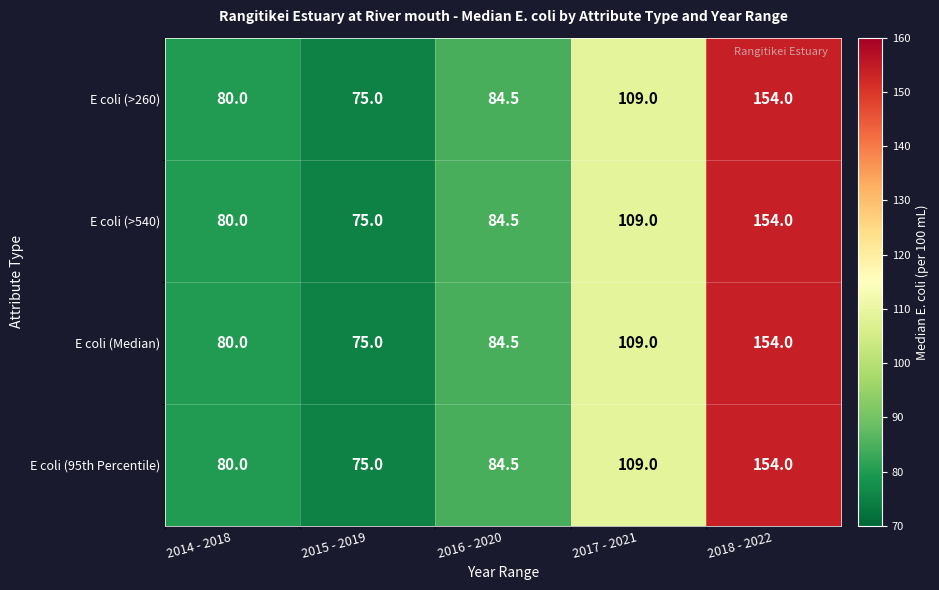

At which category does the chart reach its minimum across all series?

2015 - 2019